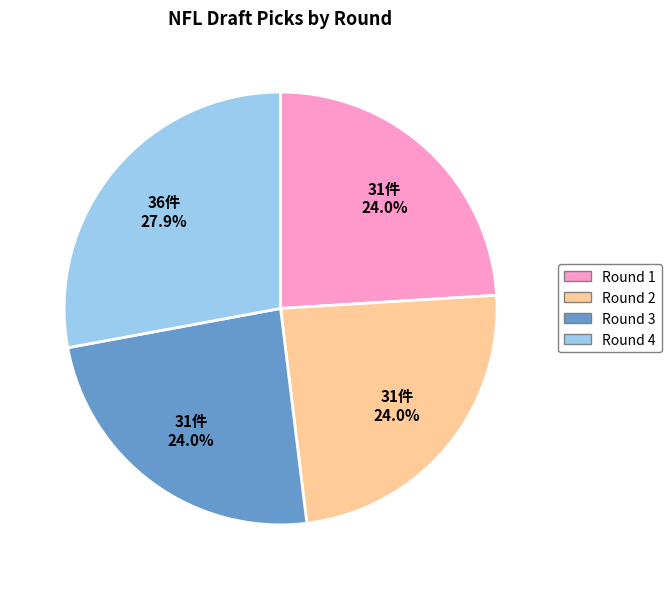

To the nearest percent, what is the combined percentage of Round 2 and Round 1?

48%